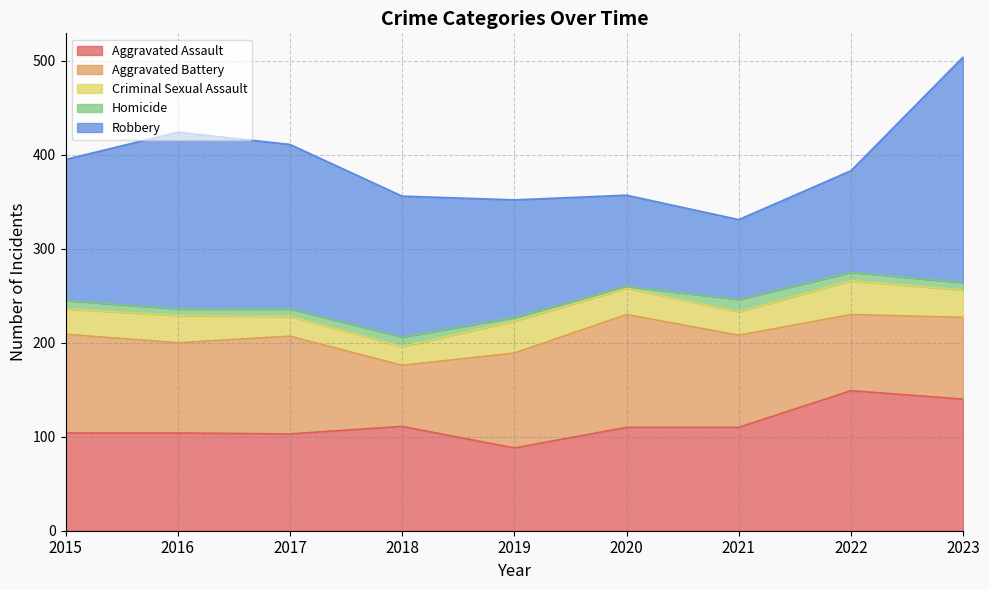

Which series has the largest total across all categories?

Robbery